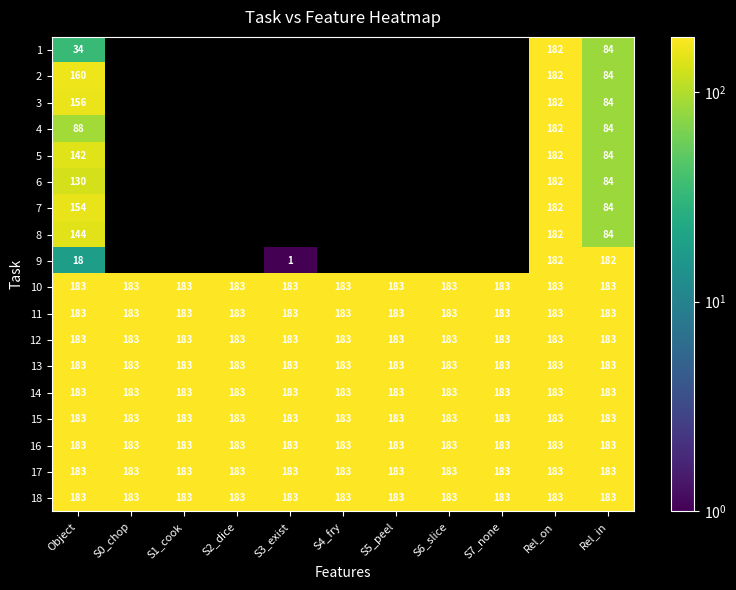

True or false: 14 has a value of 183 at S3_exist.

True